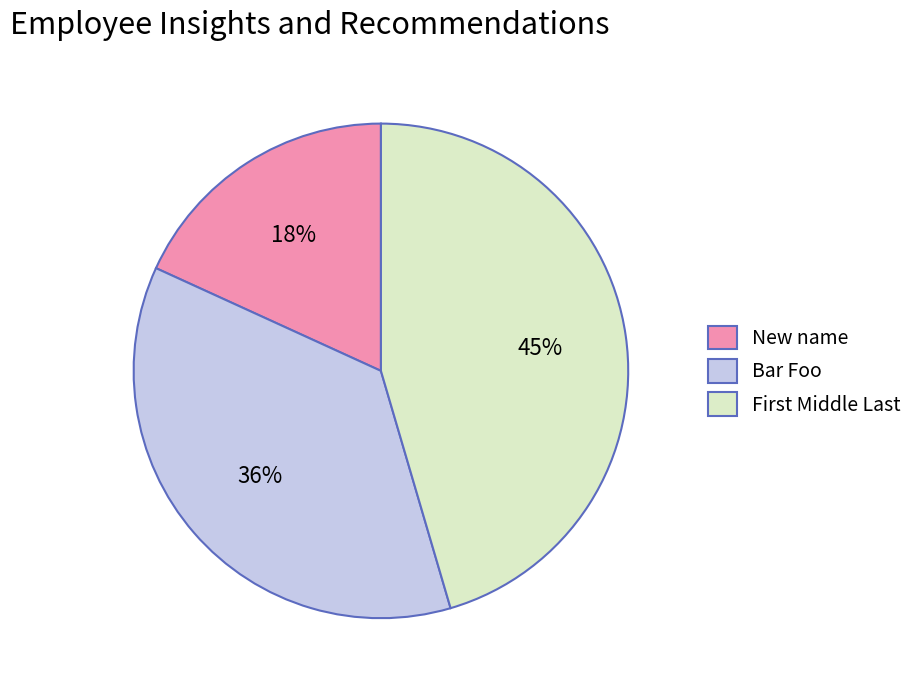

What is the largest slice in the pie chart?

First Middle Last